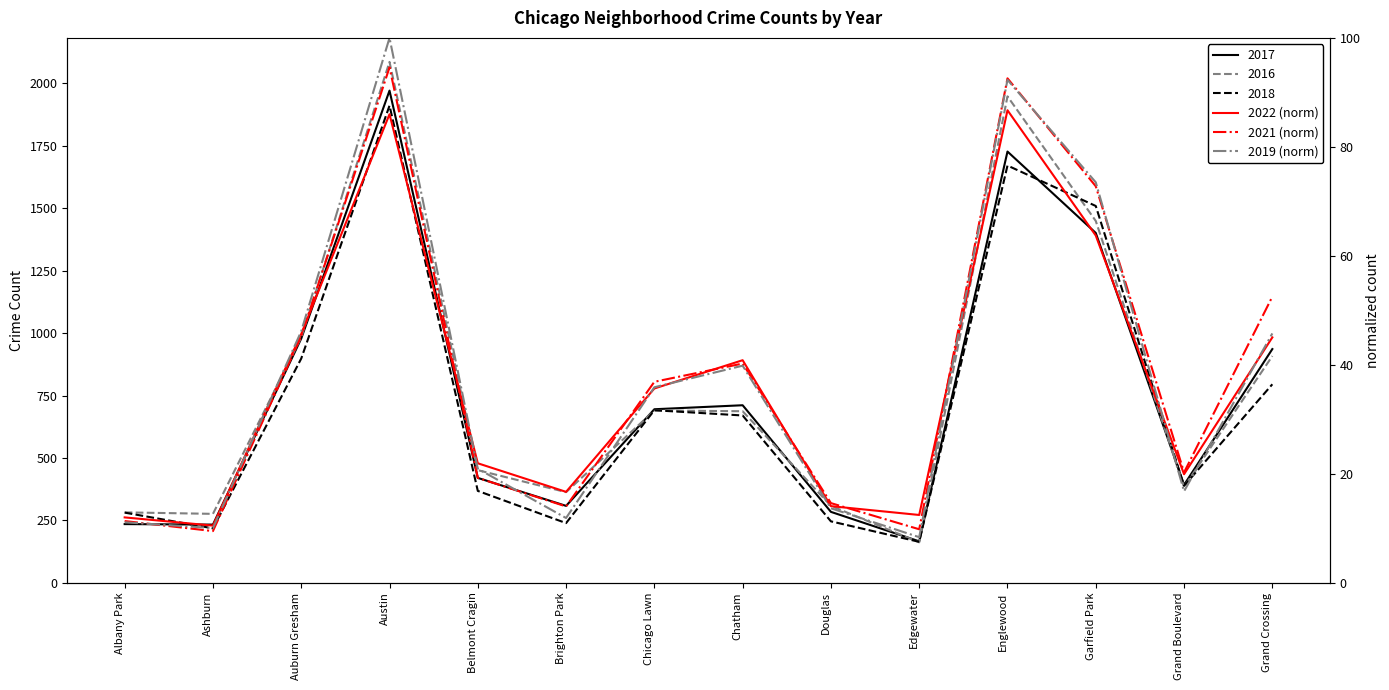

In 2021 (norm), how many points are lower than both neighbors (excluding endpoints)?

4